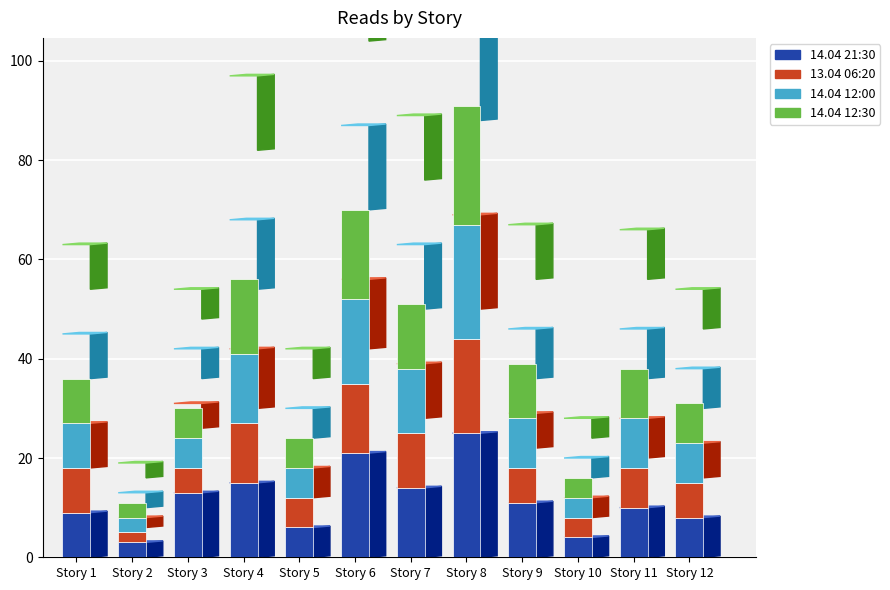

The value of 14.04 21:30 at Story 9 is 11. True or false?

True